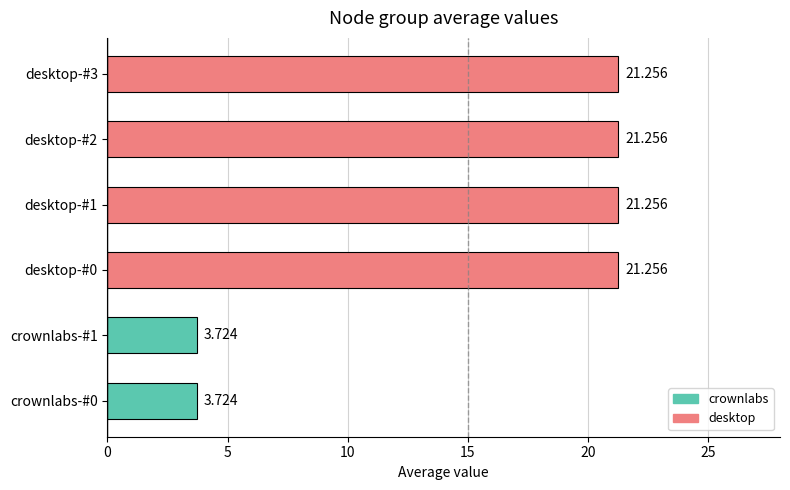

How many values are below 21?

2